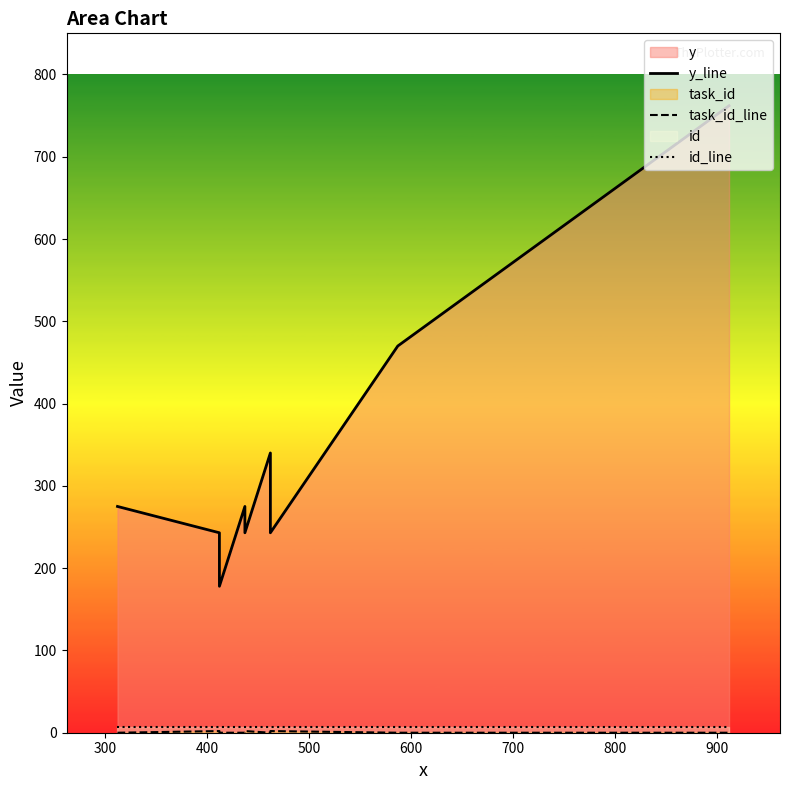

How many series are shown in this chart?

3